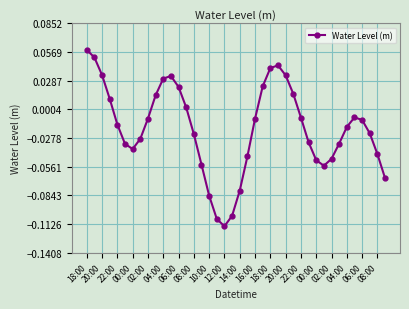

How many lines are shown in the chart?

1